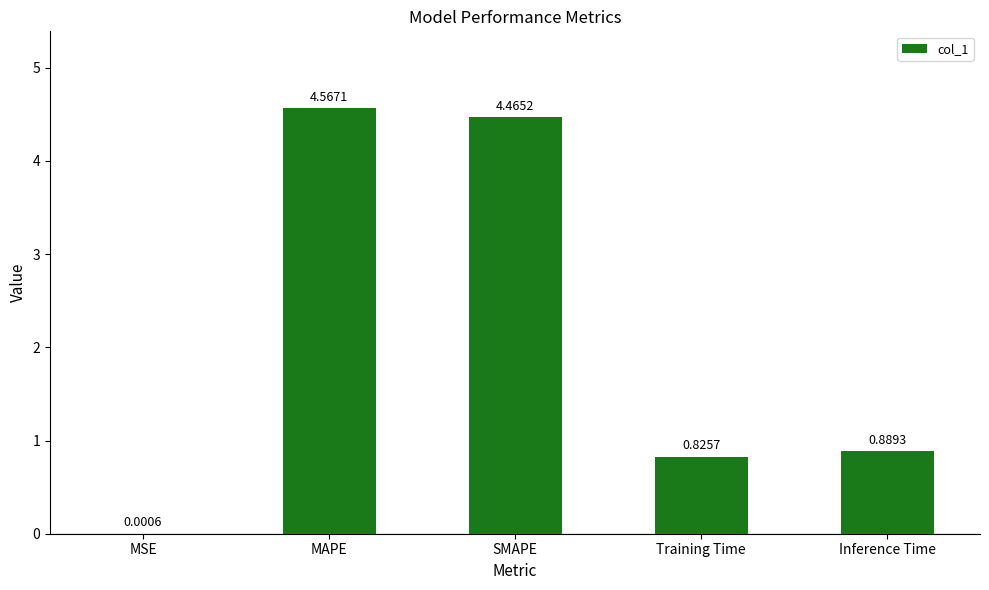

Does the chart contain stacked bars?

No